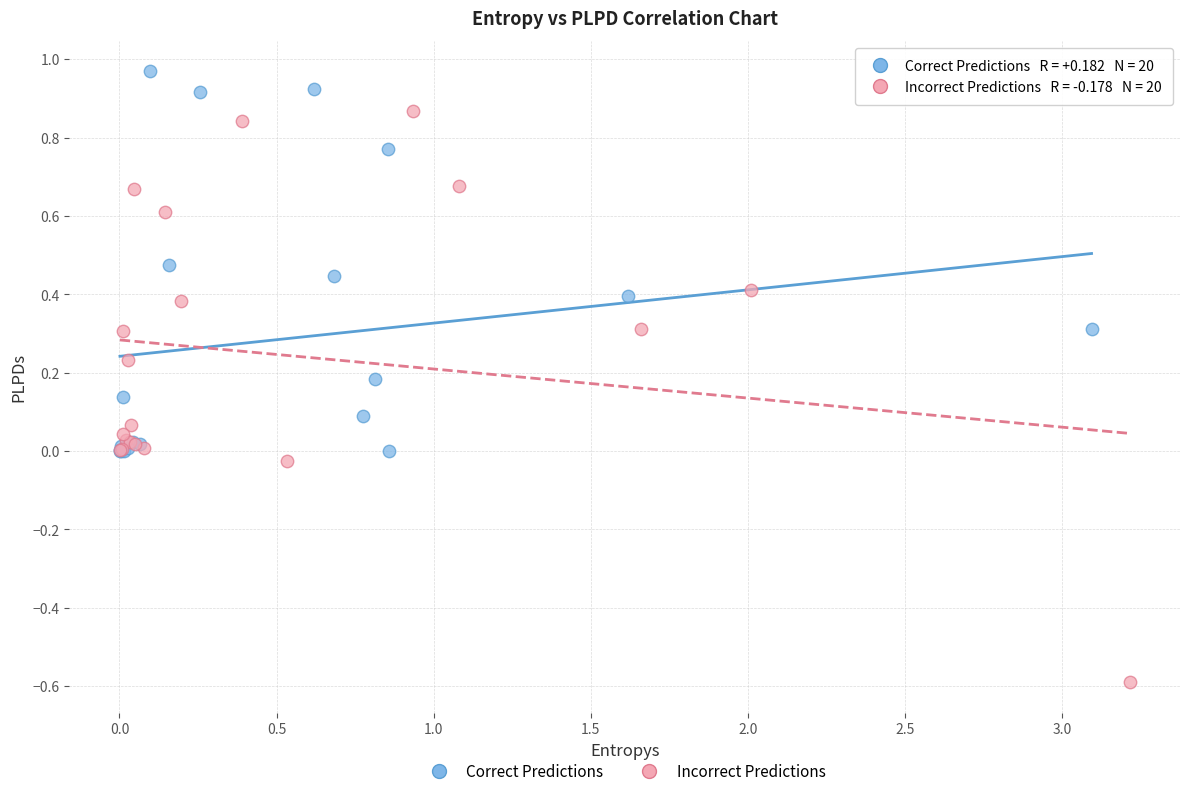

Which series has the largest Y range (max minus min)?

Incorrect Predictions